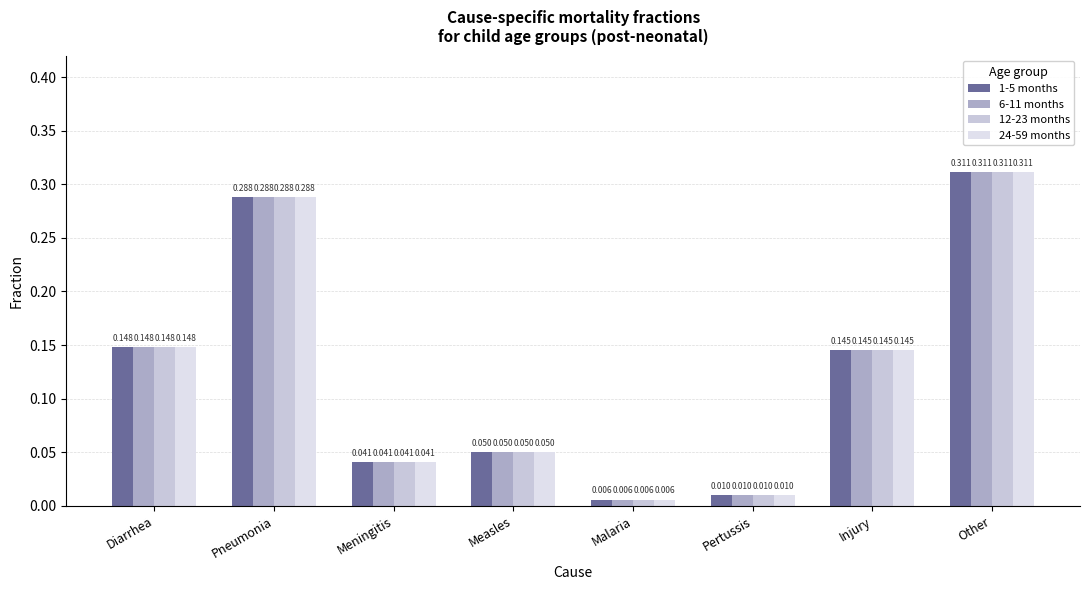

How many bars are there in total?

32